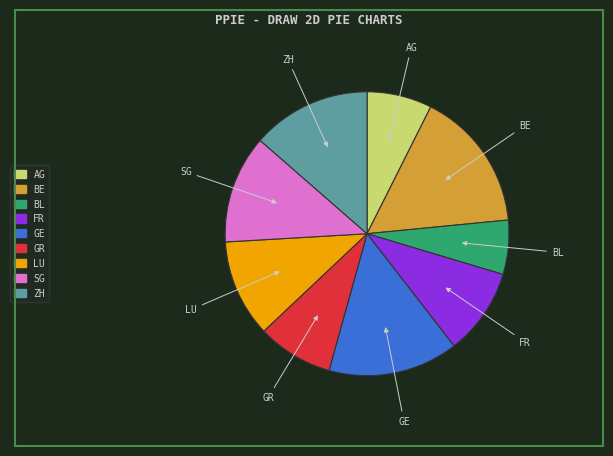

The SG slice represents 12% of the pie. True or false?

True